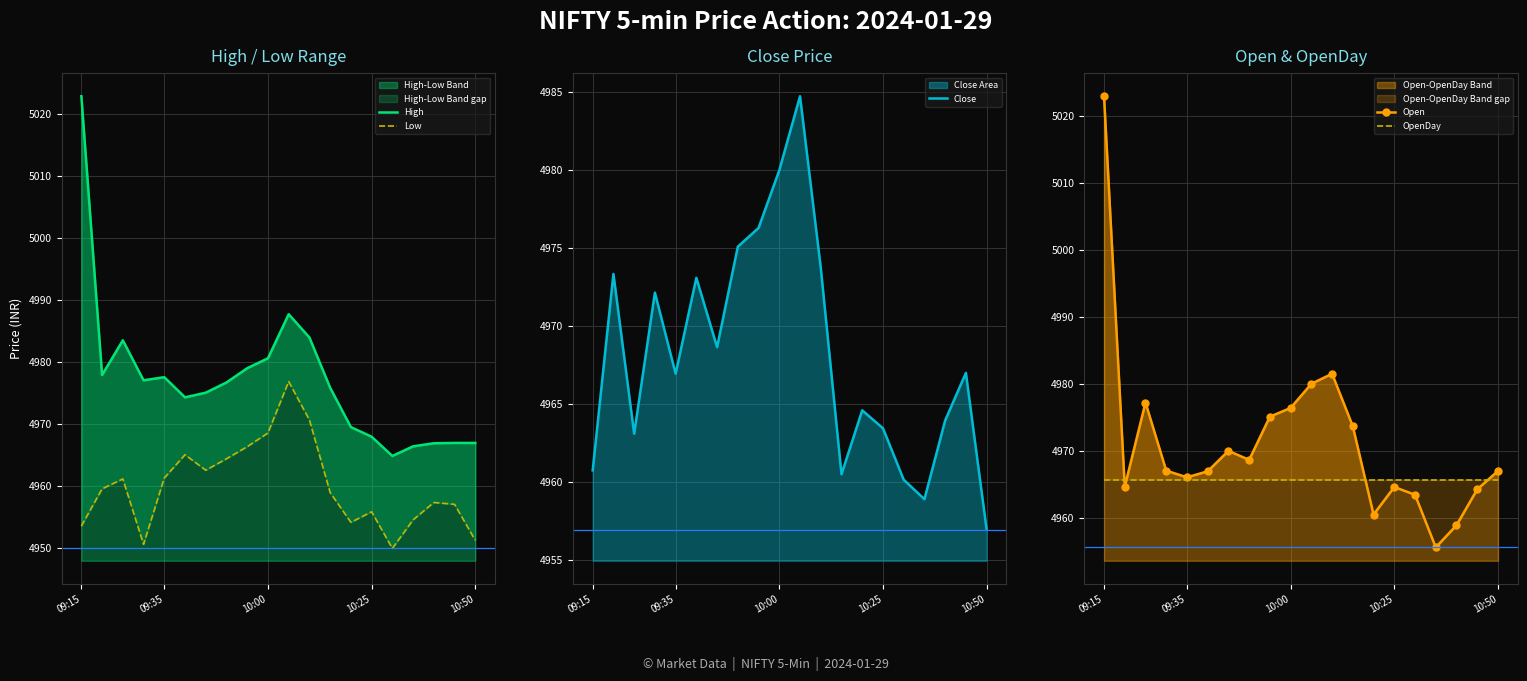

The Open-OpenDay Band series shows 2397.0 at 09:35. True or false?

False